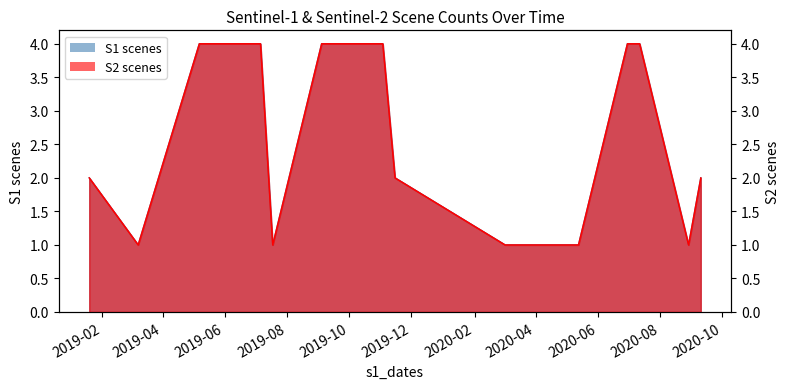

Reading right to left, extract all data points from this chart.

s1_counts: 2	1	4	4	1	1	1	2	4	4	4	1	4	4	1	2
s2_counts: 2	1	4	4	1	1	1	2	4	4	4	1	4	4	1	2